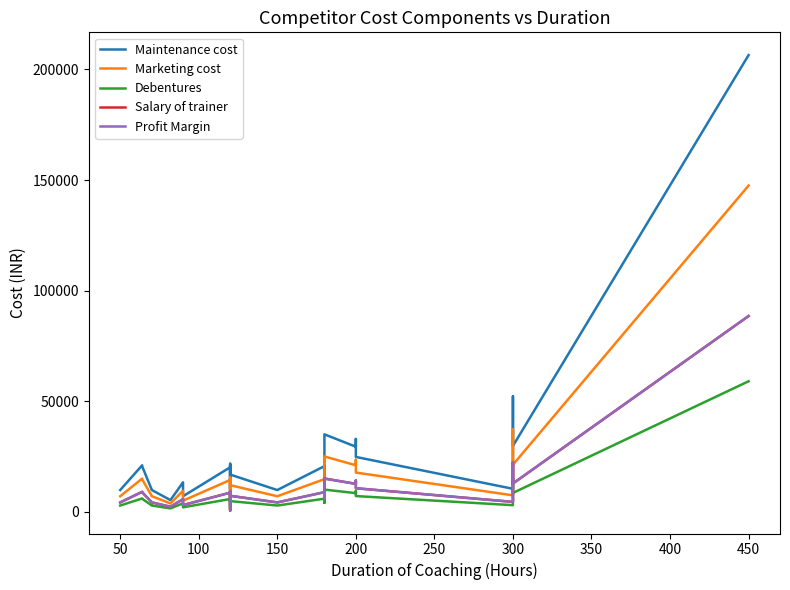

How many interior local valleys does the Salary of trainer series have?

9